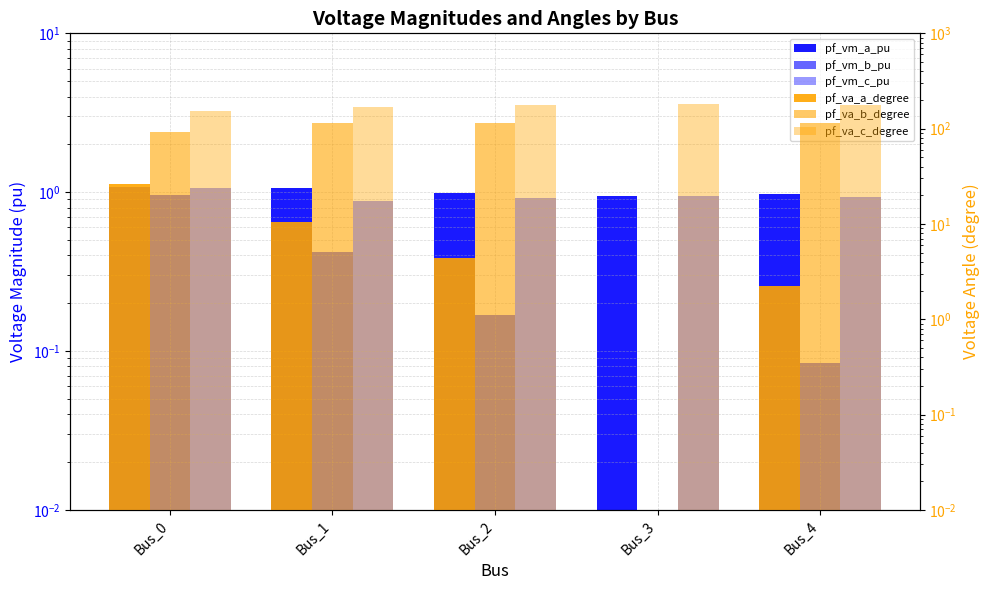

Is the value of pf_vm_b_pu at Bus_1 greater than the value of pf_vm_c_pu at Bus_1?

No